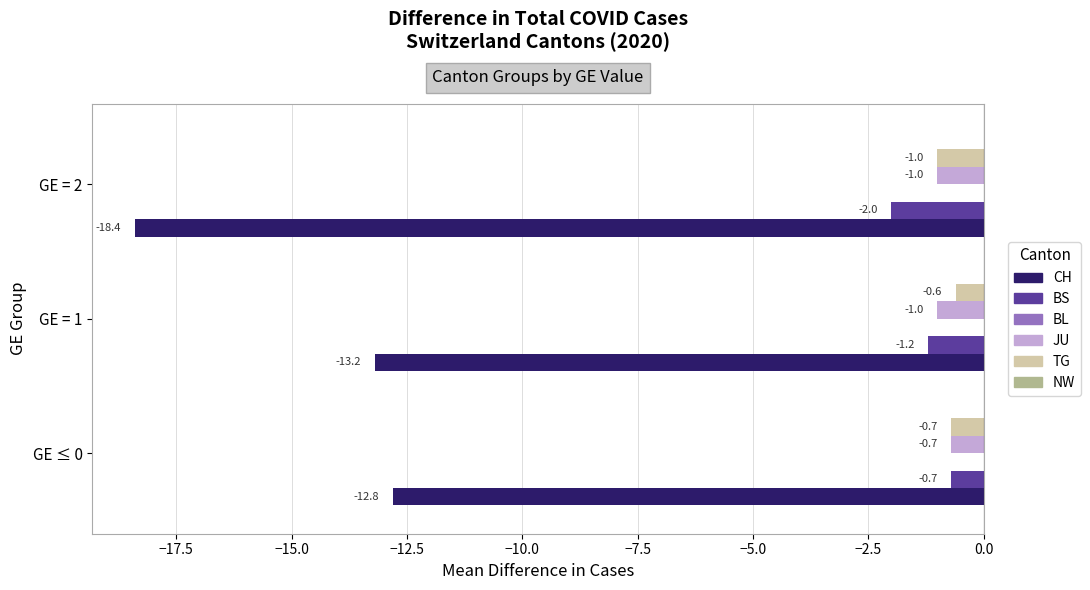

Count the TG values in the range -1 to 0.

3